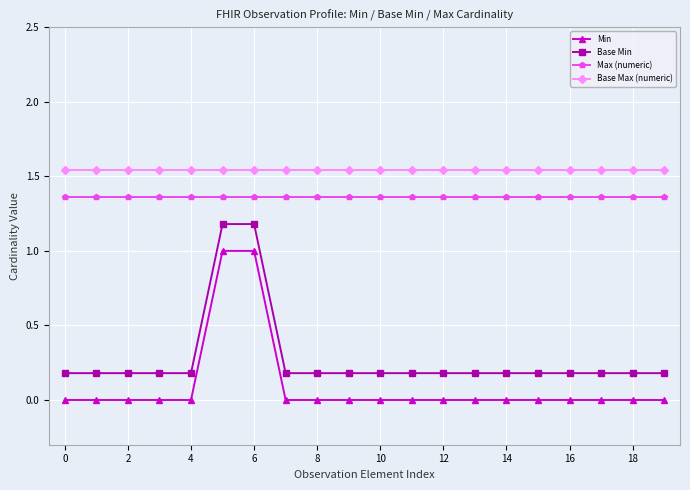

How many series are shown in this chart?

4